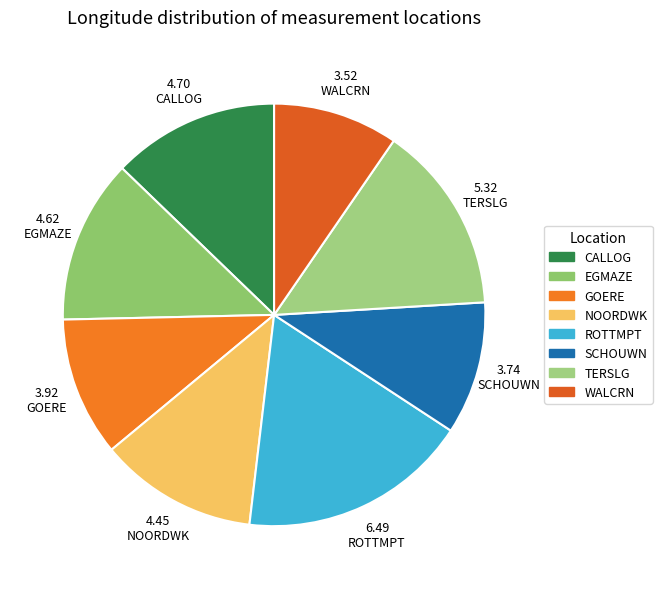

What is the smallest slice in the pie chart?

WALCRN